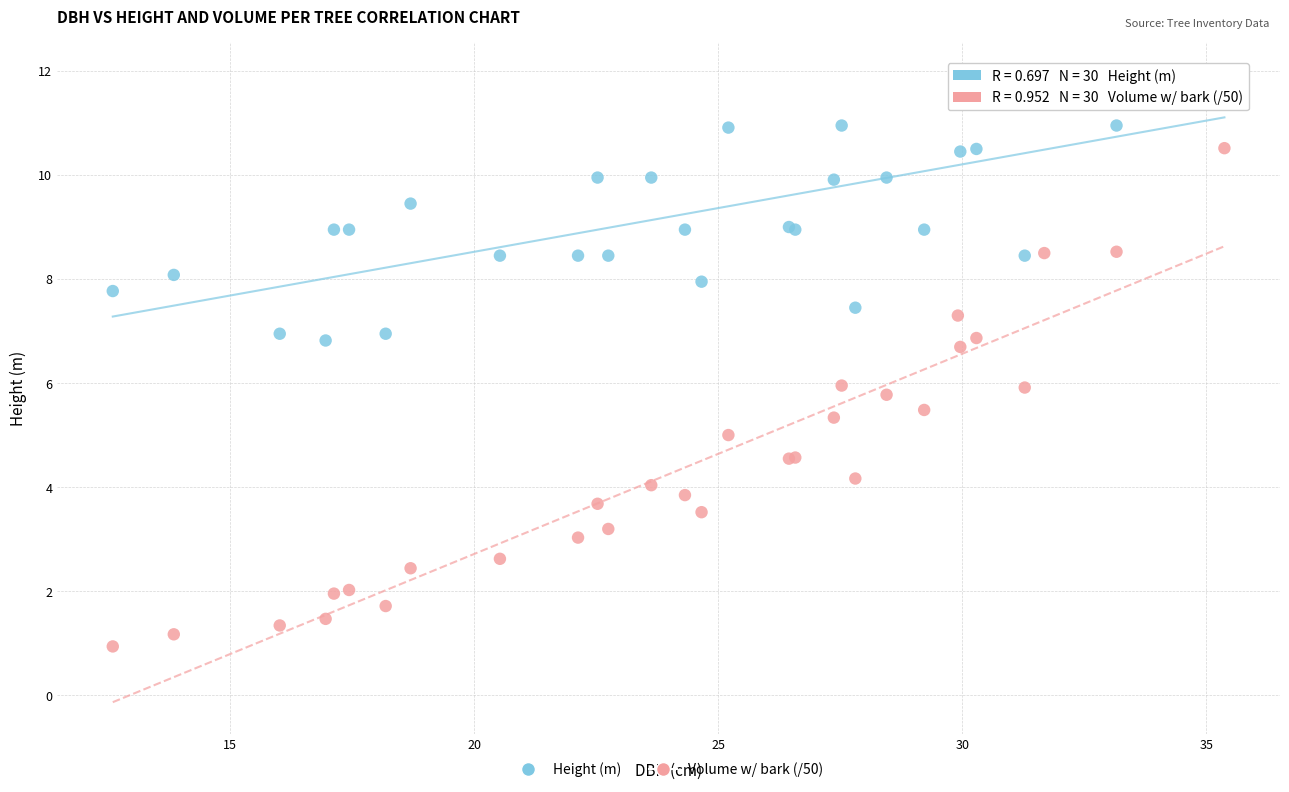

Which series reaches the minimum Y coordinate?

Volume w/ bark (/50)